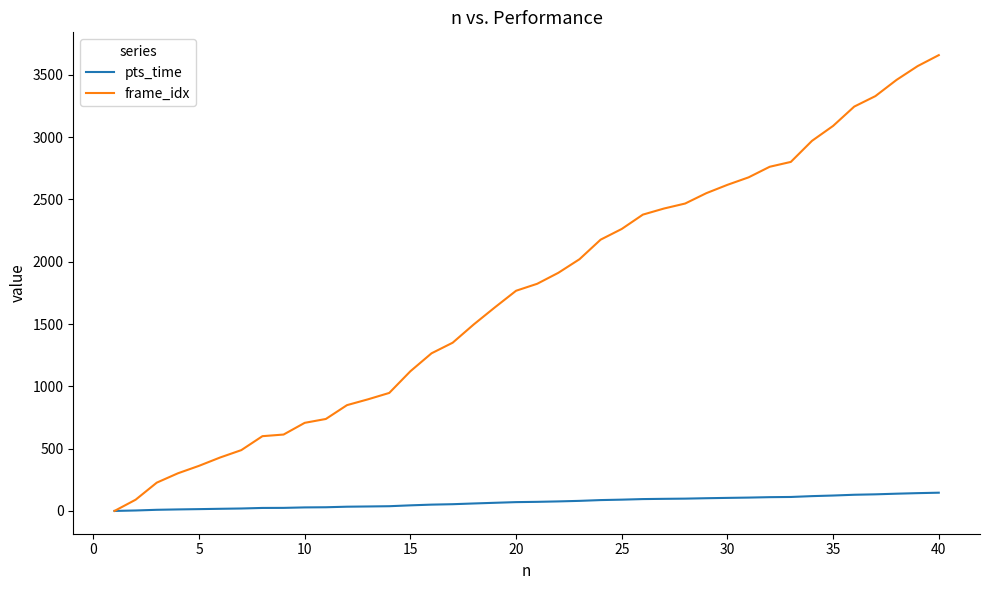

What is the sum of all frame_idx values?

70076.0